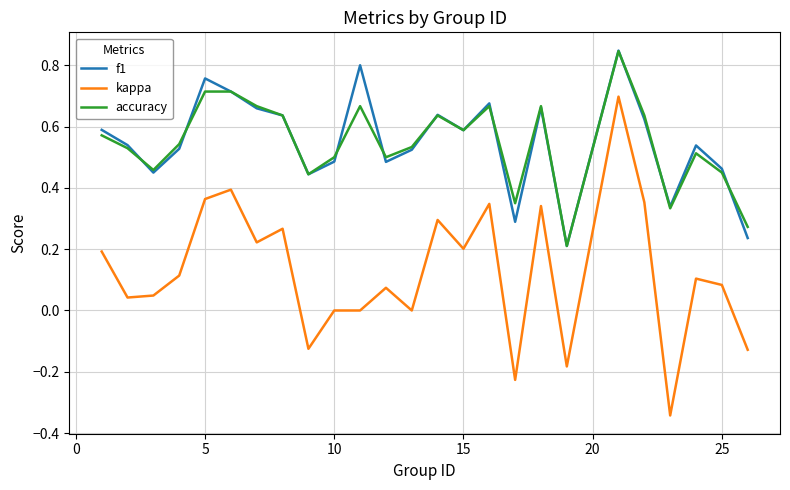

True or false: kappa and accuracy intersect in this chart.

False